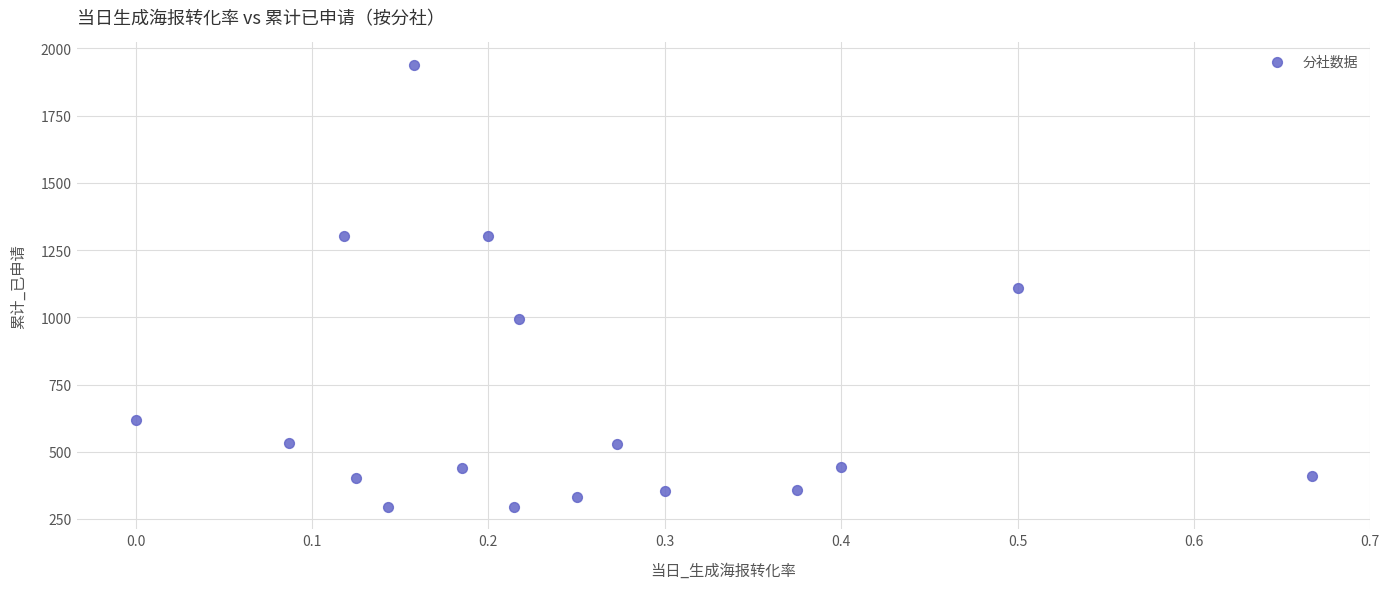

What is the range of Y values (max minus min)?

1646